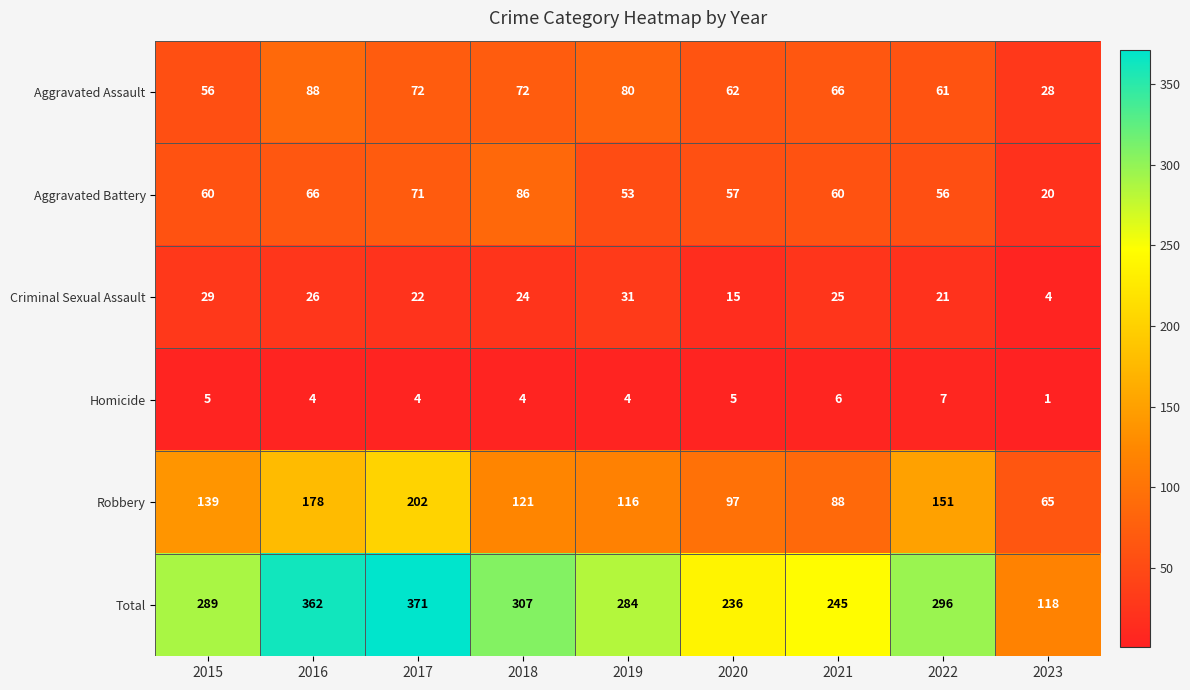

How many Homicide values are between 4 and 5?

6